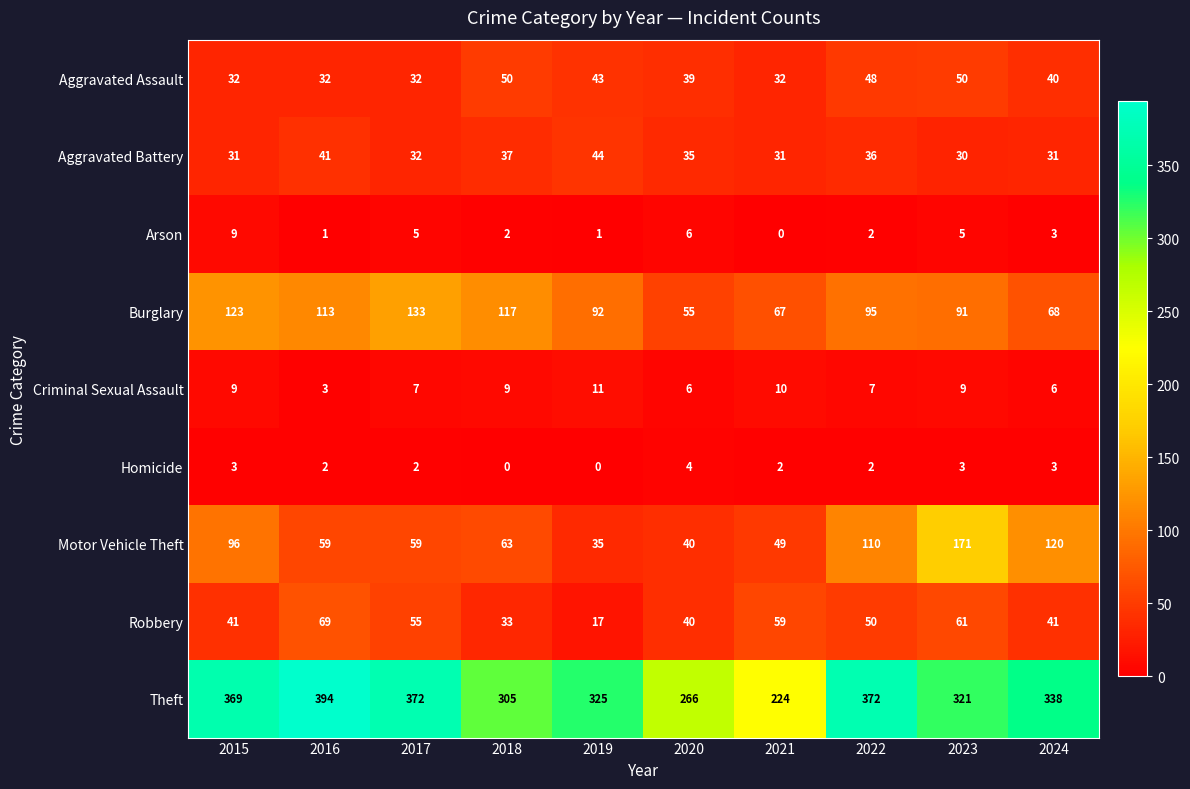

How many data points does each series have?

10